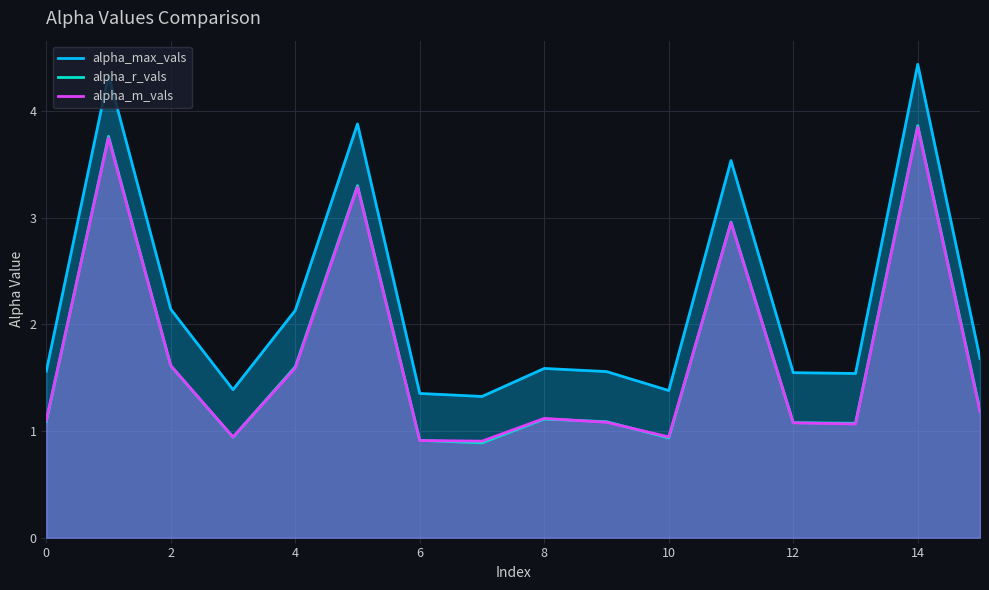

True or false: alpha_r_vals and alpha_max_vals cross at least once.

False